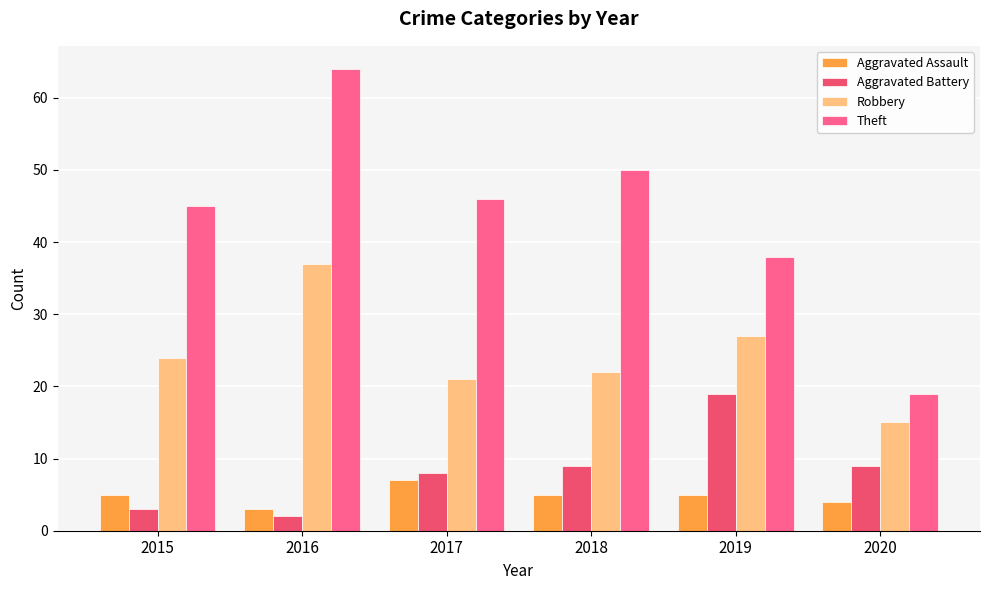

What is the difference between the highest and lowest values at 2015?

42